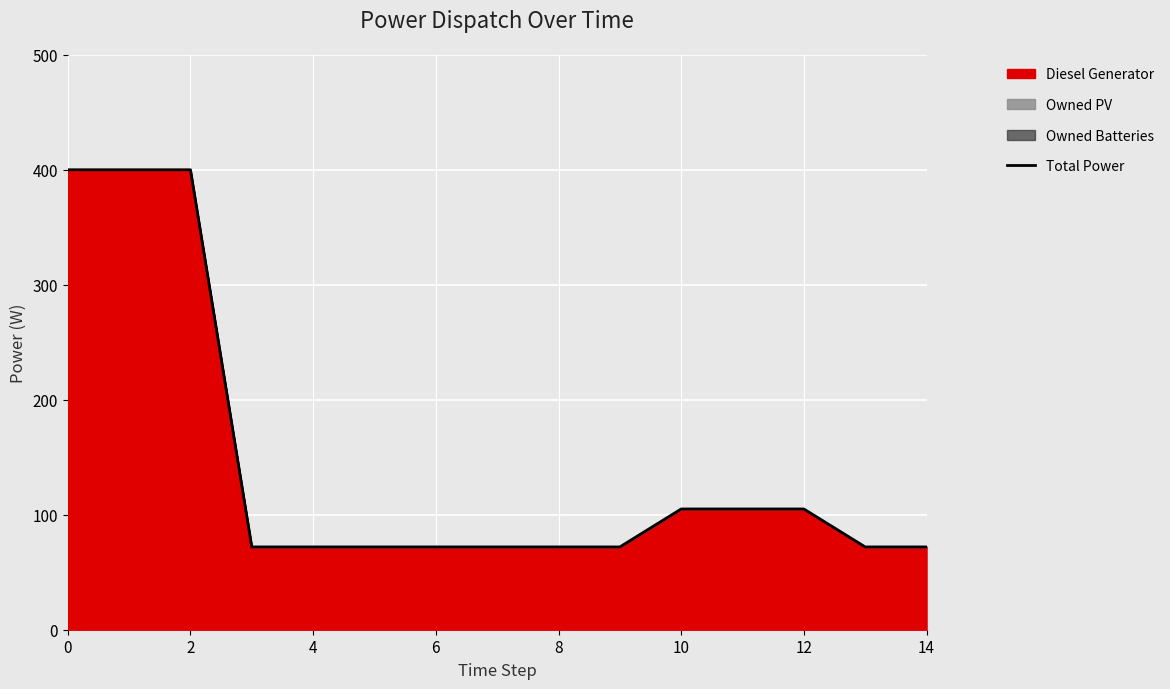

What is the greatest value displayed?

400